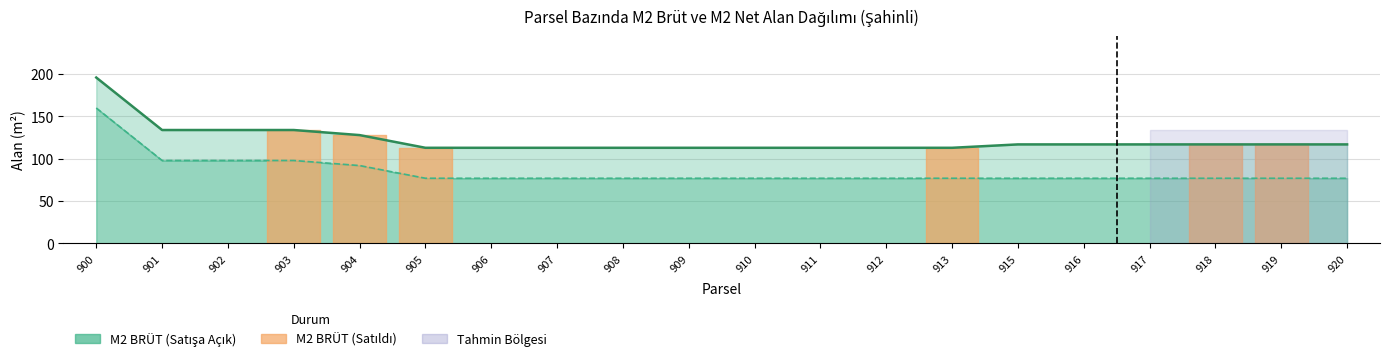

What is the value of the M2 NET point at the 9th from the left?

77